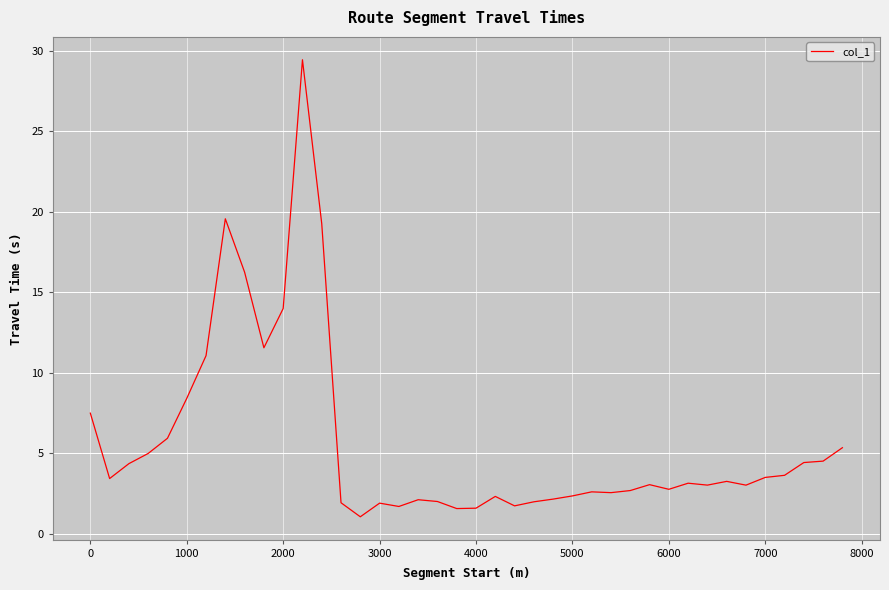

What is the greatest value displayed?

29.4